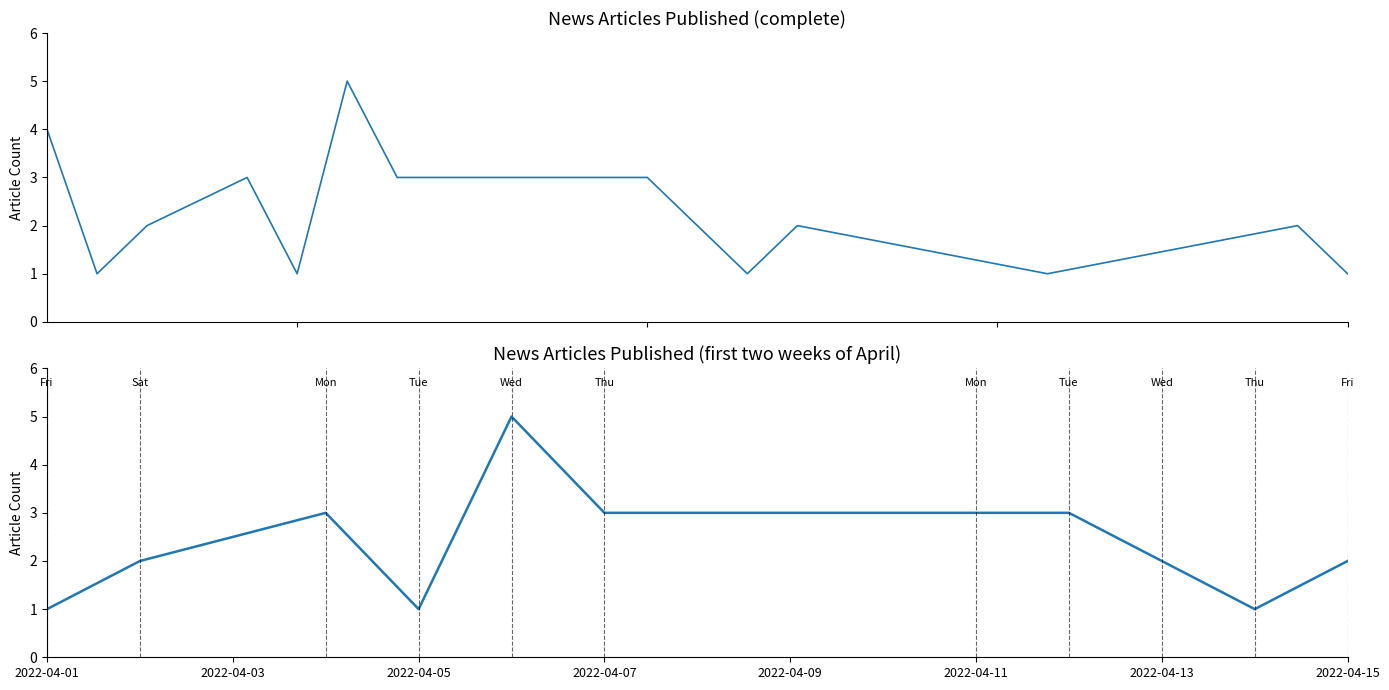

How many interior local valleys (lower than both neighbors) does the data have?

2